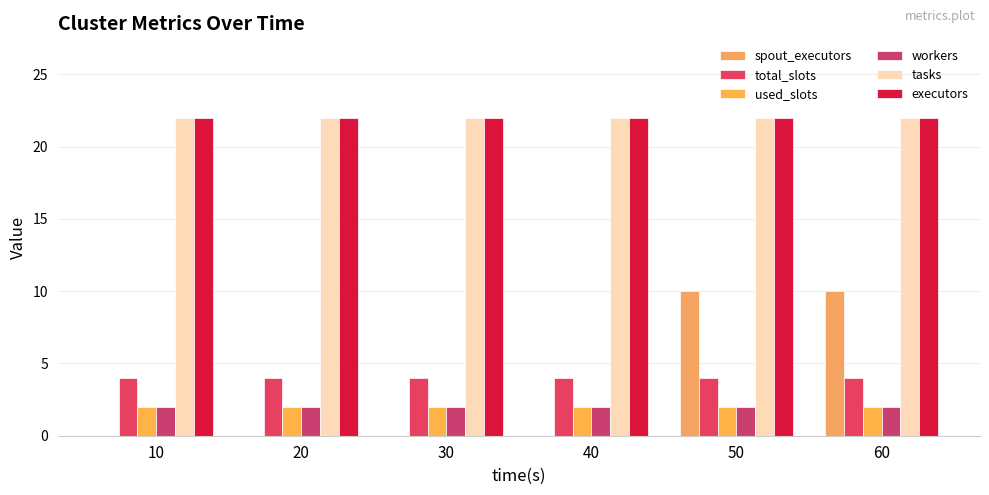

Read the total_slots value at 60.

4